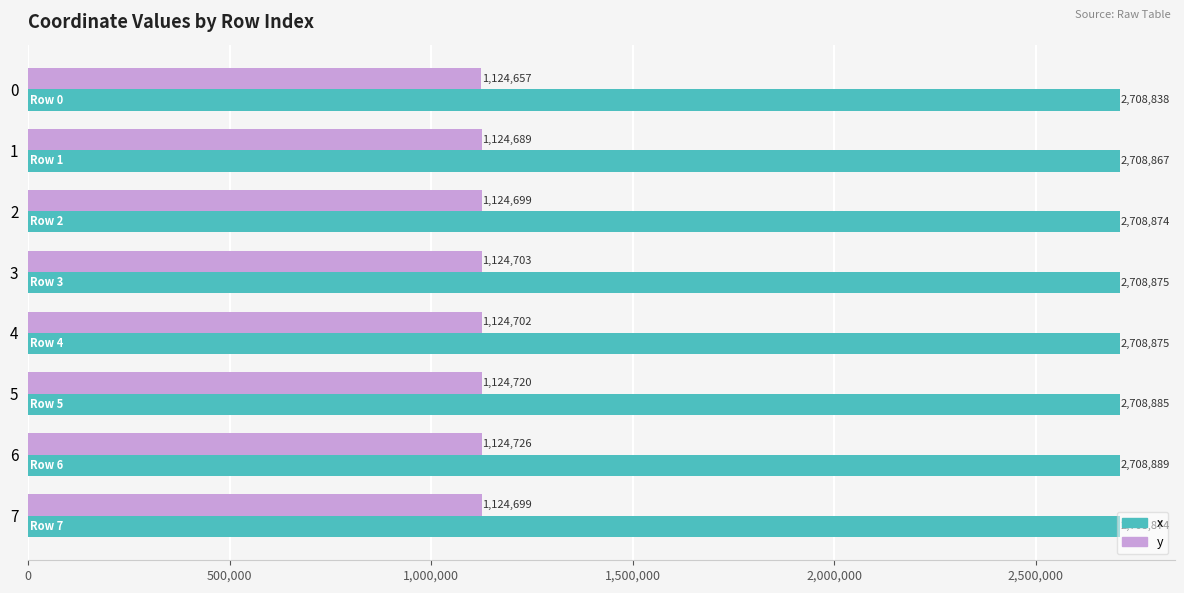

What are all the series names shown in the legend?

x, y